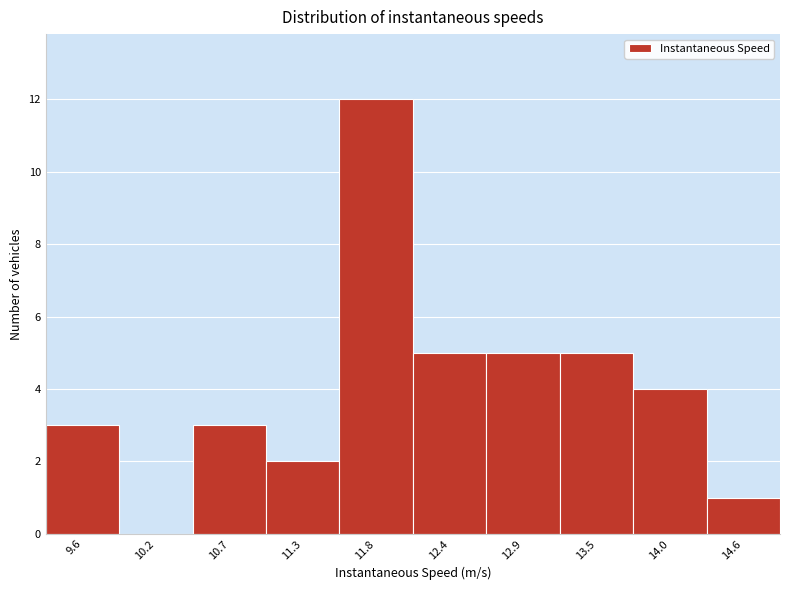

Reading left to right, list every bar in this chart as the range it spans on the x-axis followed by its height. Neither the bar edges nor the heights are printed on the chart, so give them approximately, as read against the axes.

9.3 to 9.9: 3
9.9 to 10.5: 0
10.5 to 11.0: 3
11.0 to 11.6: 2
11.6 to 12.1: 12
12.1 to 12.7: 5
12.7 to 13.2: 5
13.2 to 13.8: 5
13.8 to 14.3: 4
14.3 to 14.9: 1